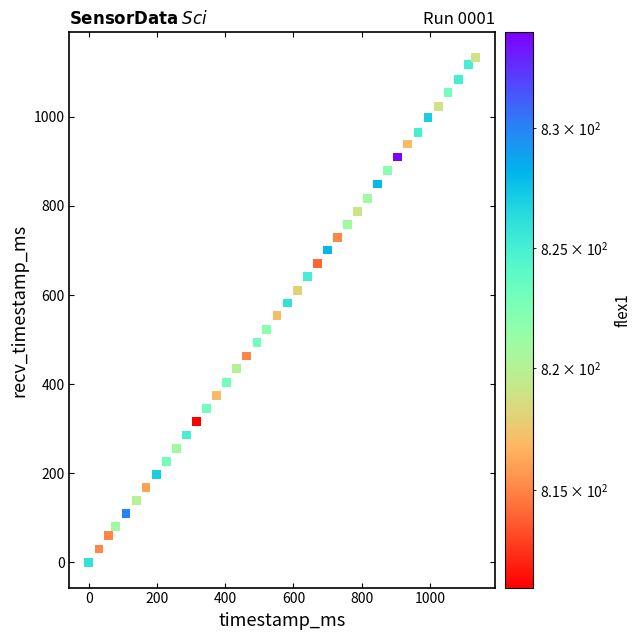

What is the range of X values (max minus min)?

1133